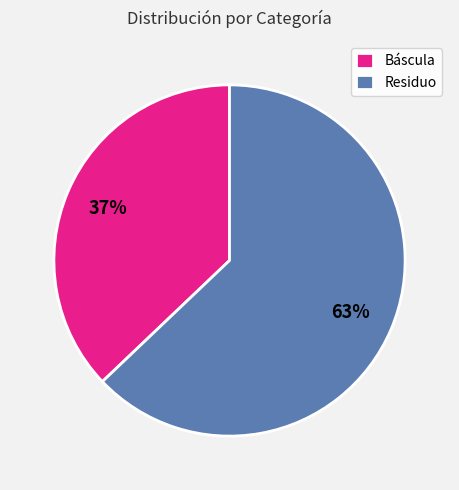

Is it true that Residuo is 68% of the pie?

False